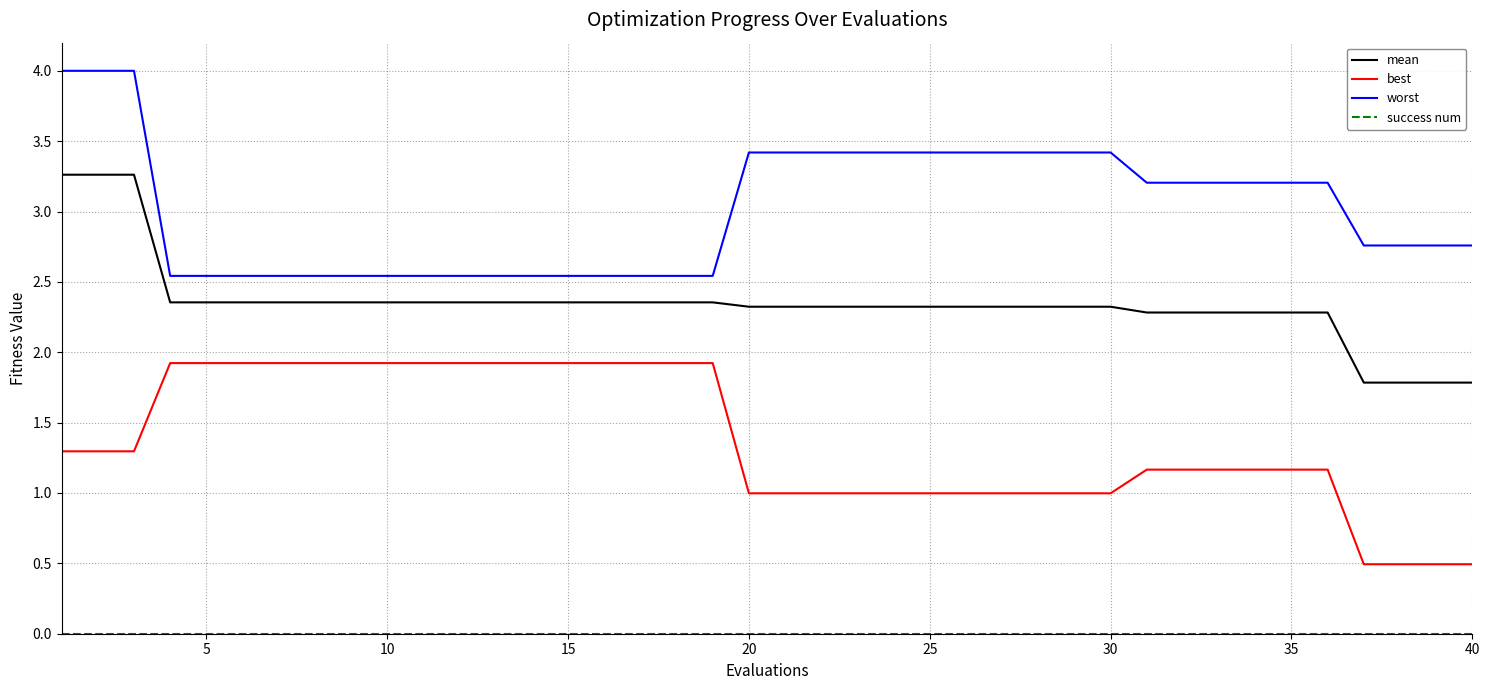

What is the difference between the maximum and minimum values in the worst series?

1.5